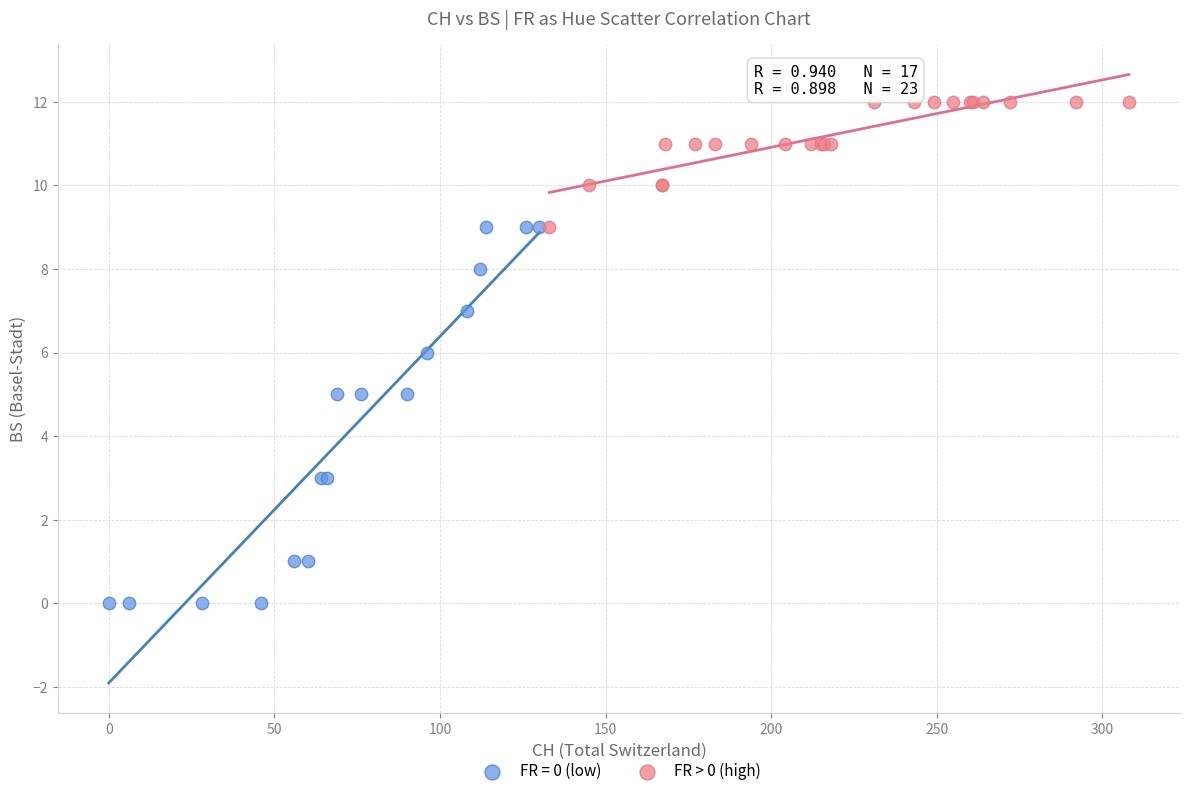

Which series contains the highest Y value?

FR > 0 (high)